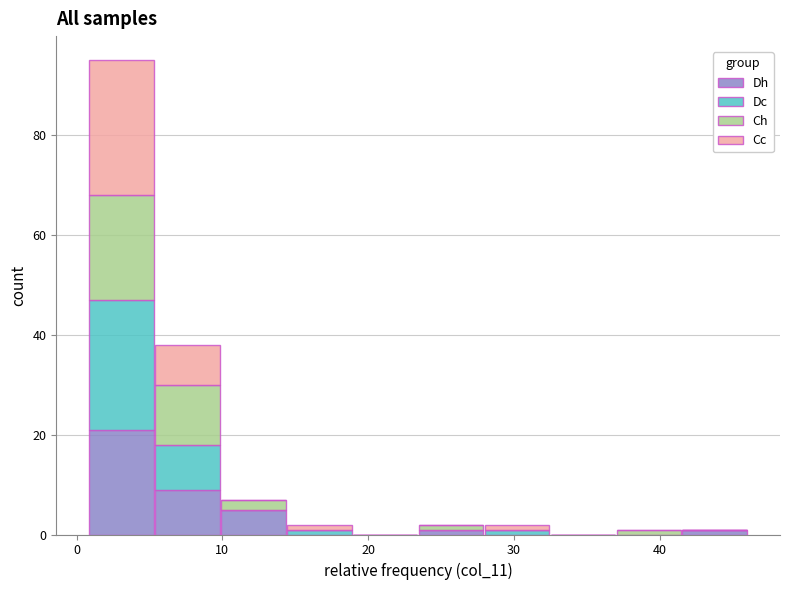

What is the total height of the stacked bar covering 28 to 32 on the x-axis? Neither the bar edges nor the heights are printed on the chart, so give them approximately, as read against the axes.

2